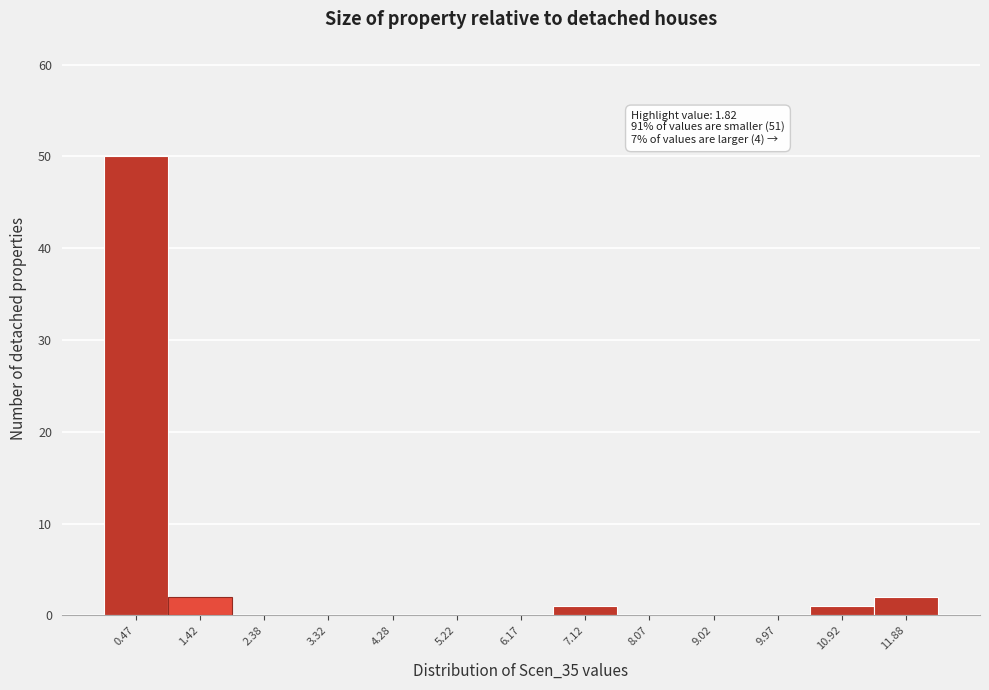

Over which range of the x-axis is the bar tallest?

0.00 to 0.95